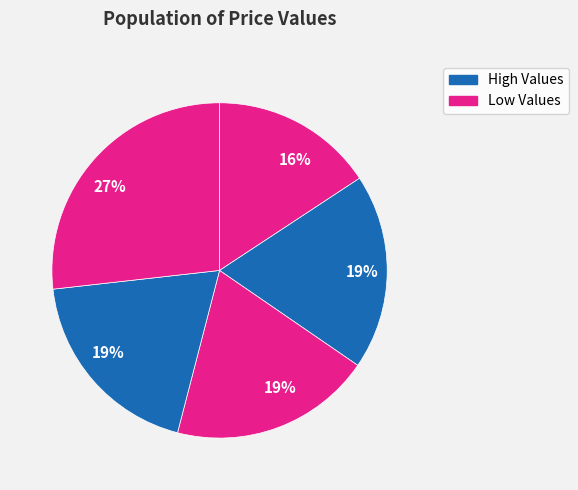

How many slices are in this pie chart?

5